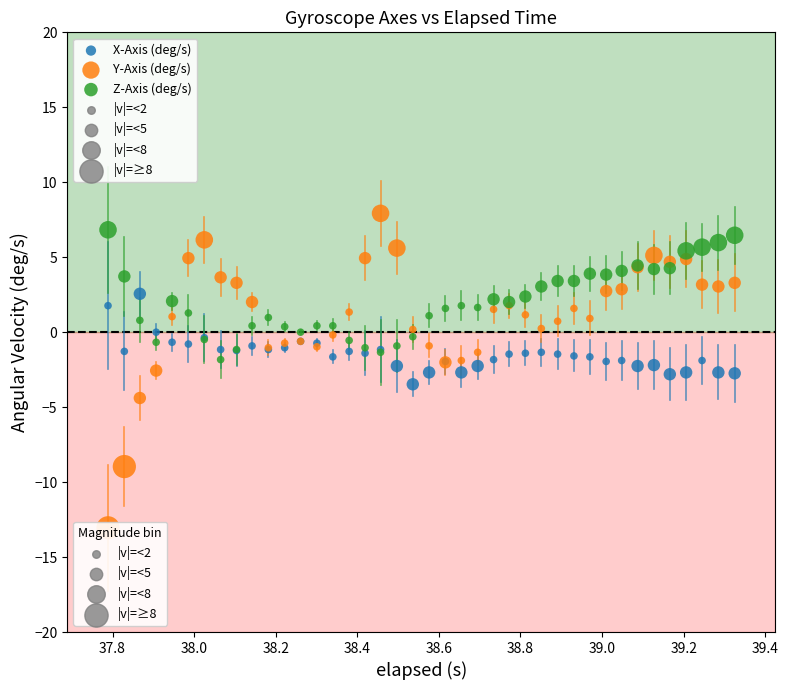

Which series has the largest Y range (max minus min)?

Y-Axis (deg/s)